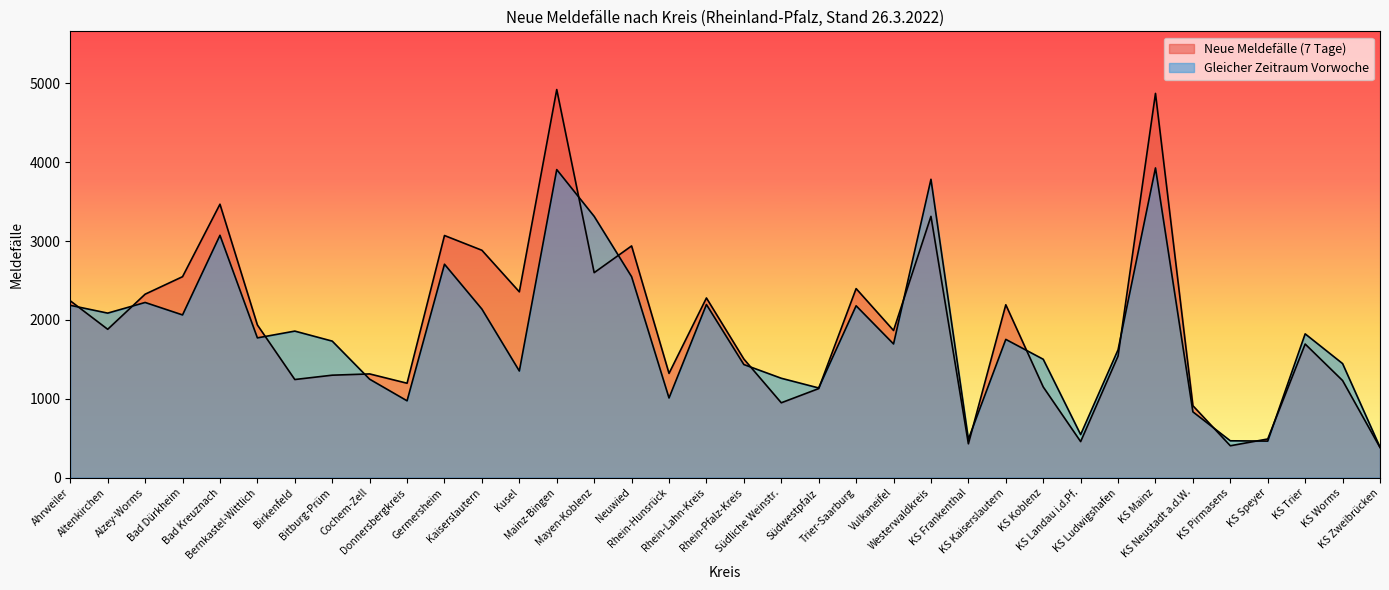

What are all the series names shown in the legend?

Neue Meldefälle (7 Tage), Gleicher Zeitraum Vorwoche